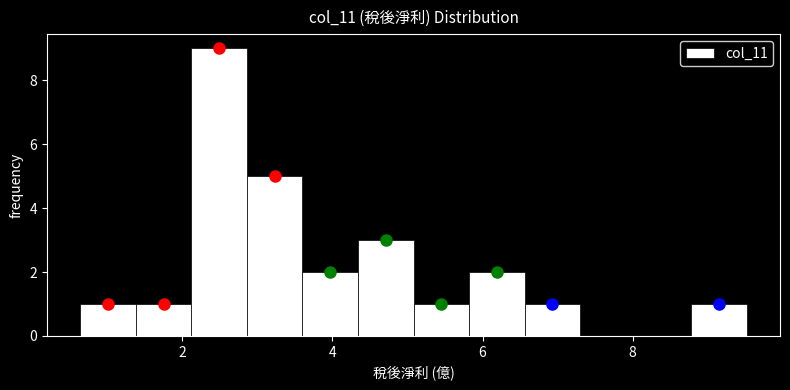

Read against the x-axis, roughly where is the centre of the tallest bar?

2.4